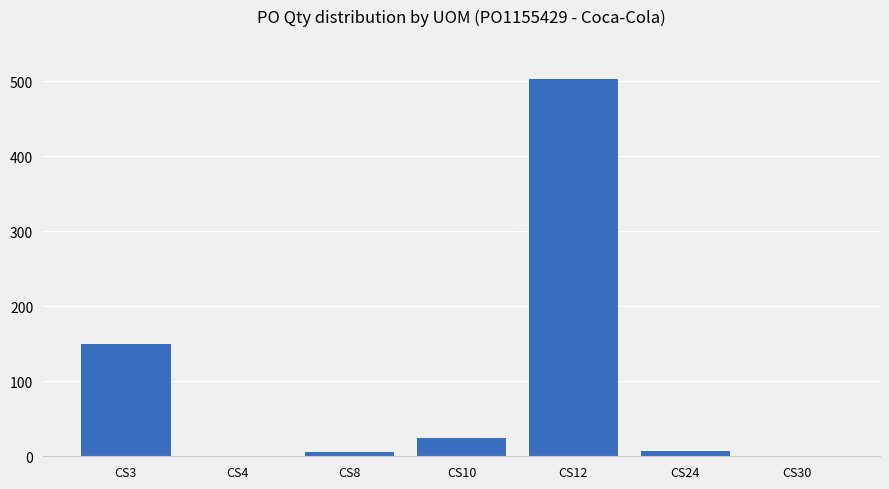

What is the sum of the values at CS30 and CS12?

504